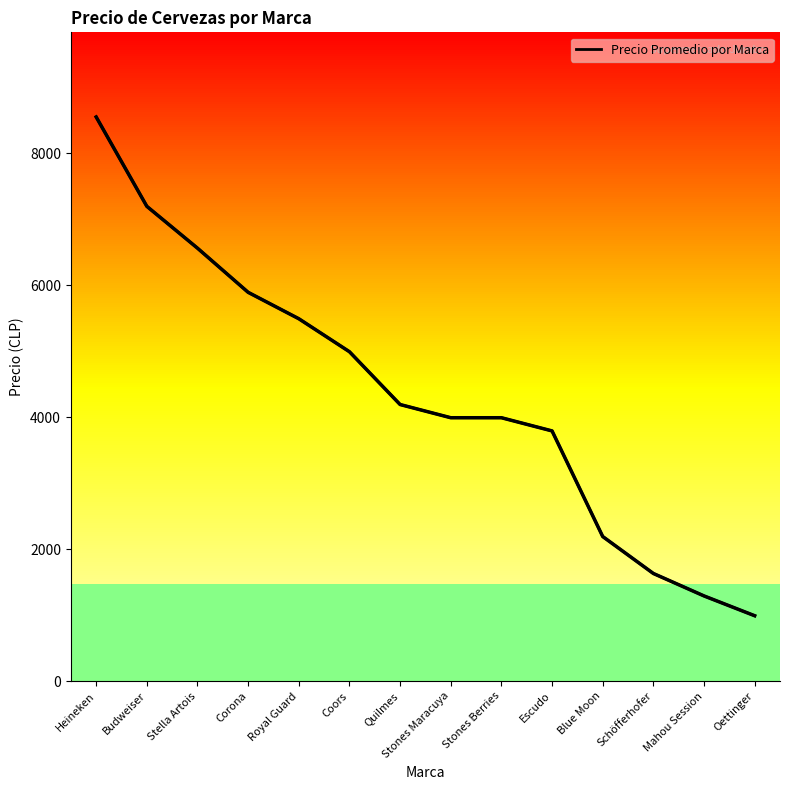

Where is the data nearest to the value 4768?

Coors